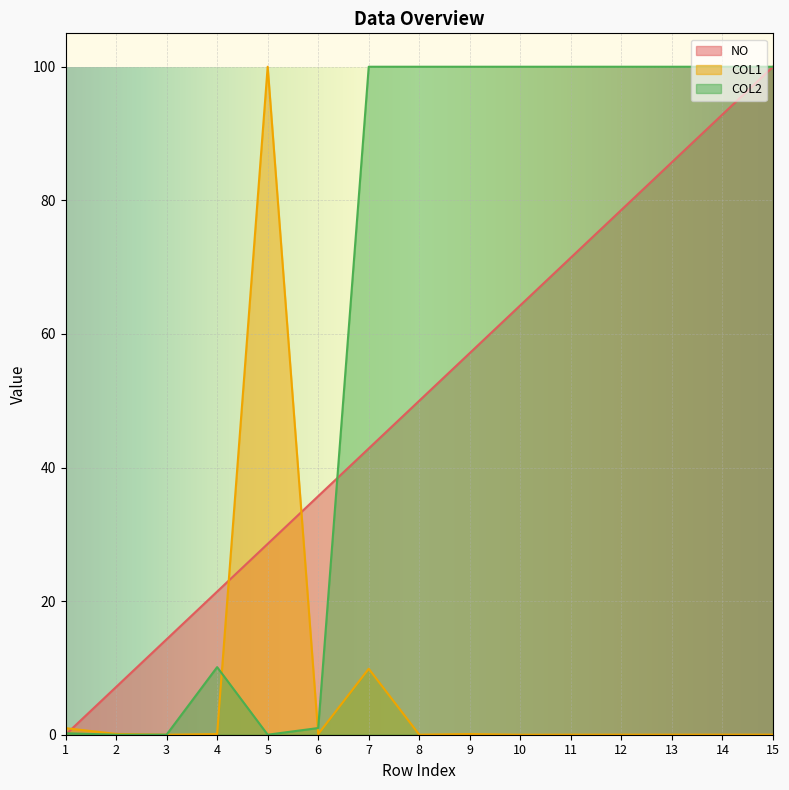

How many data points in COL2 are less than 99?

6